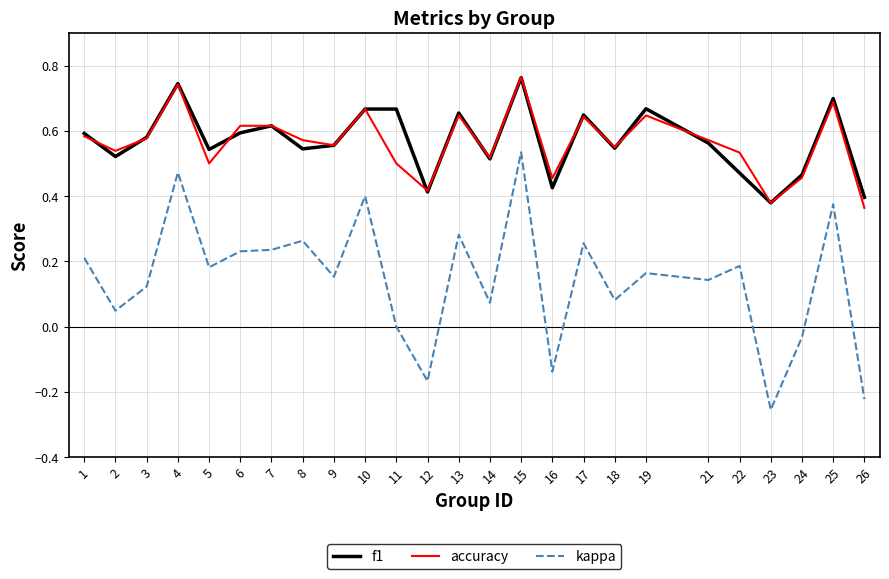

Between 12 and 21, which series saw the biggest shift?

kappa